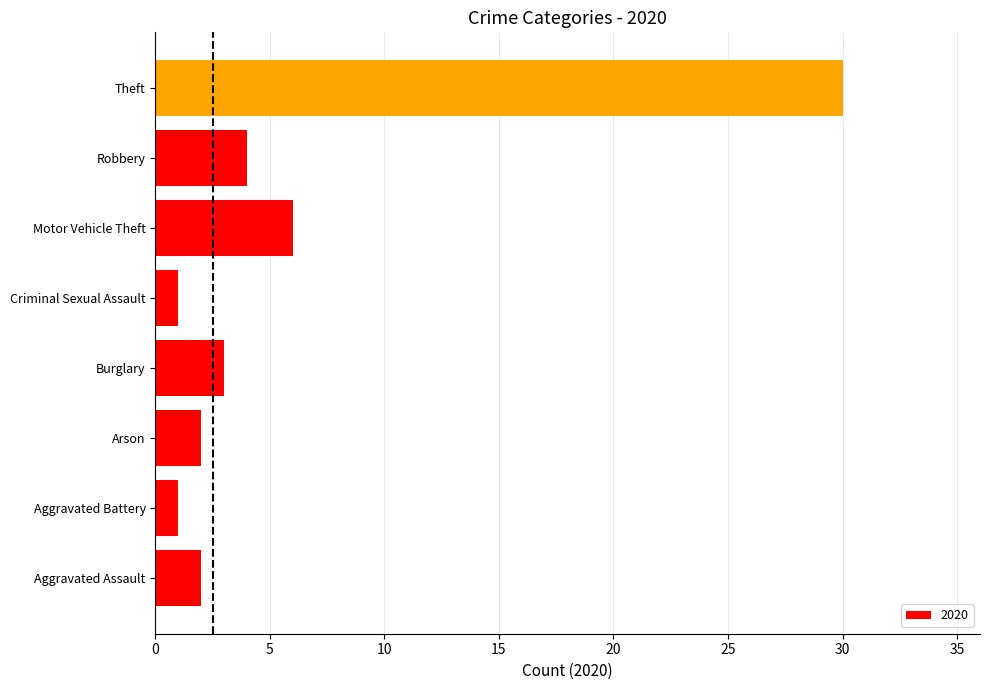

What is the difference between the values at Aggravated Battery and Motor Vehicle Theft?

5